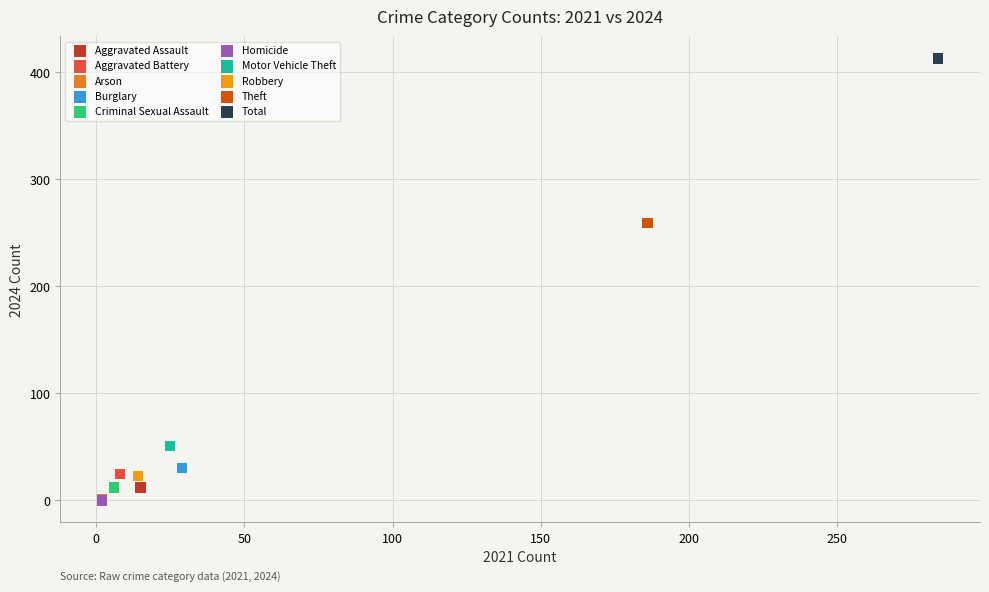

What are all the series names shown in the legend?

Aggravated Assault, Aggravated Battery, Arson, Burglary, Criminal Sexual Assault, Homicide, Motor Vehicle Theft, Robbery, Theft, Total